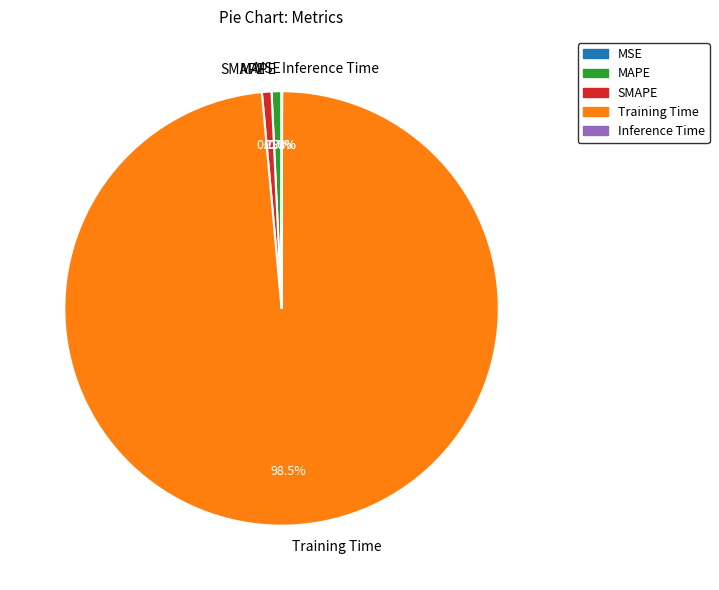

What is the total percentage of SMAPE and MAPE?

1.4%